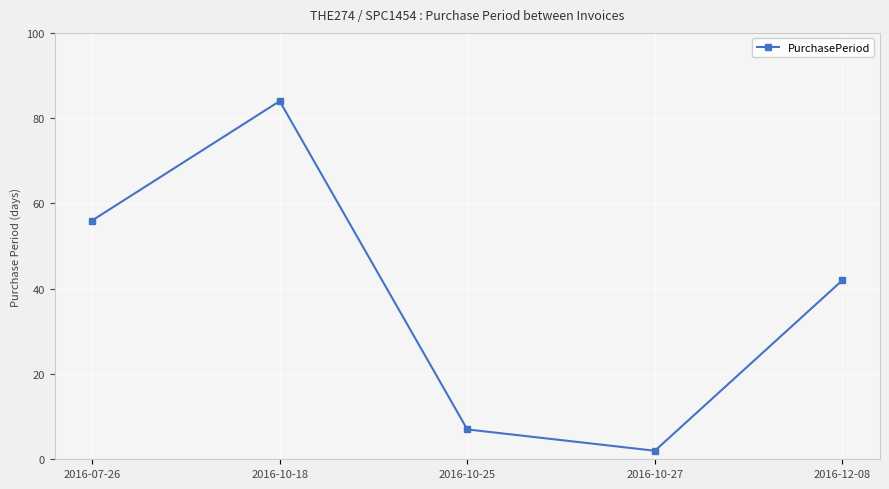

What is the change in value from 2016-10-18 to 2016-10-27?

-82